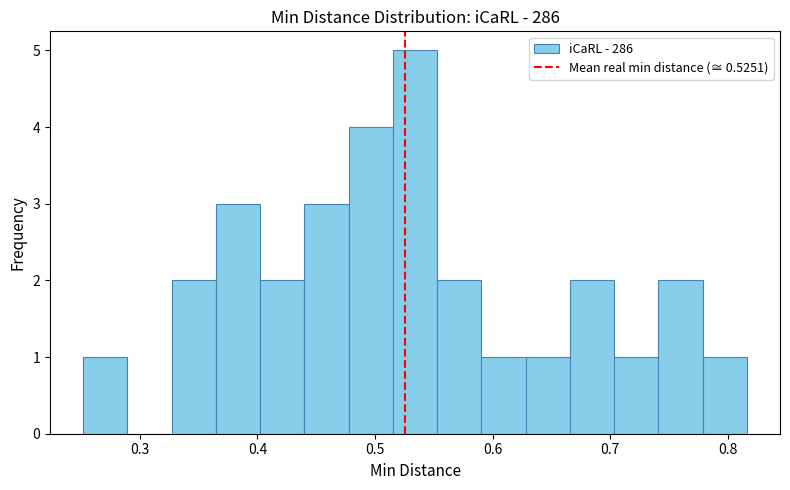

Around what value on the x-axis is the tallest bar? Give the approximate position of its centre, as read against the axis.

0.53